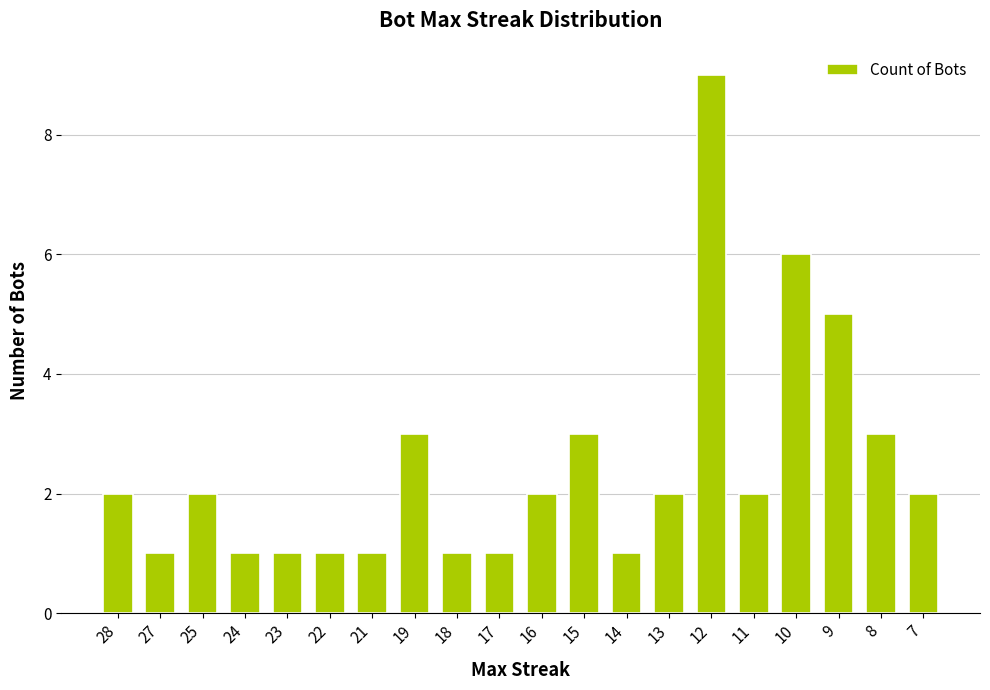

Which label corresponds to the largest value in the chart?

12